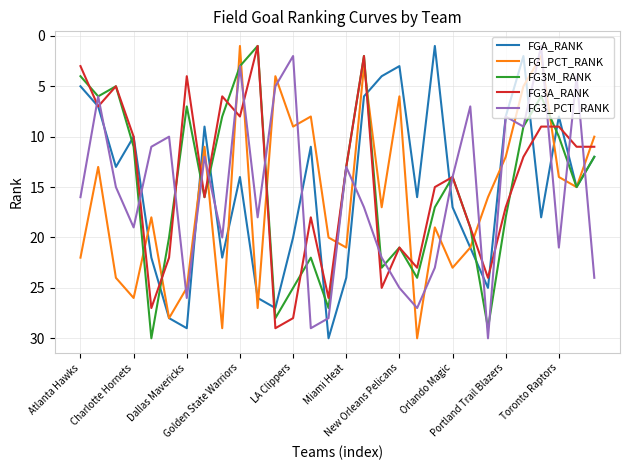

What is the maximum value for FG_PCT_RANK?

30